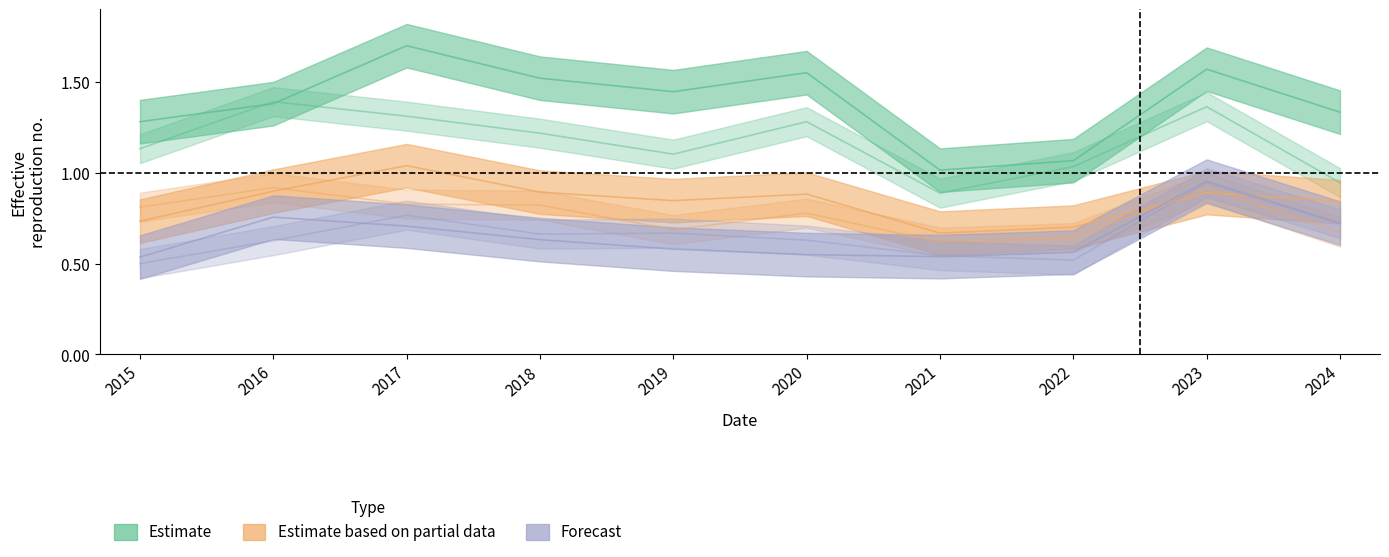

What is the difference between the Auburn Gresham values at 2018 and 2021?

0.2